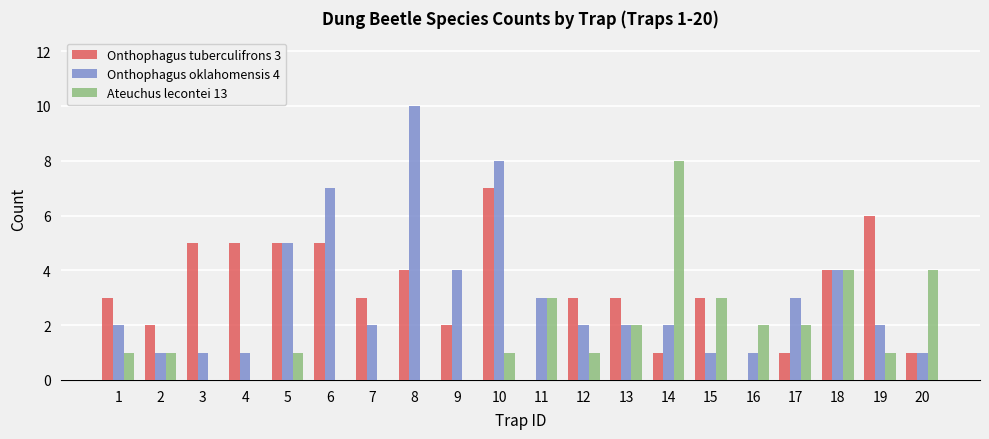

What is the total value across all series at 19?

9